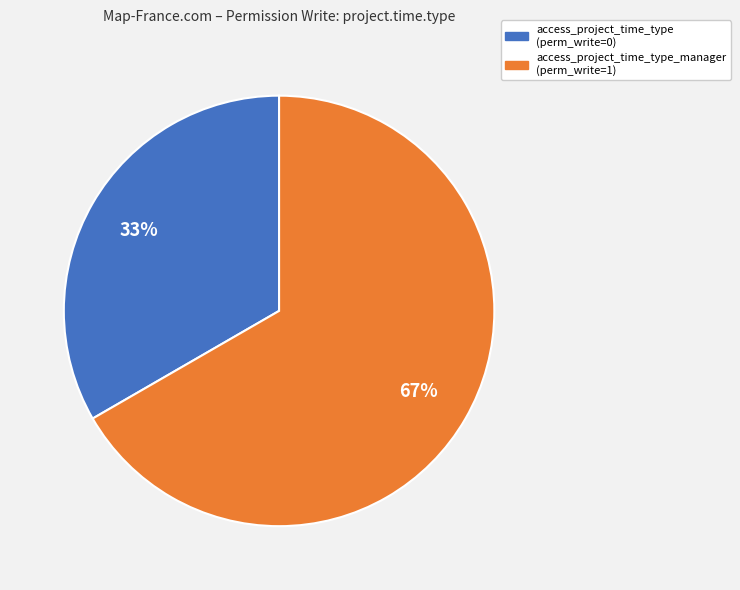

To the nearest percent, what is the average slice percentage?

50%